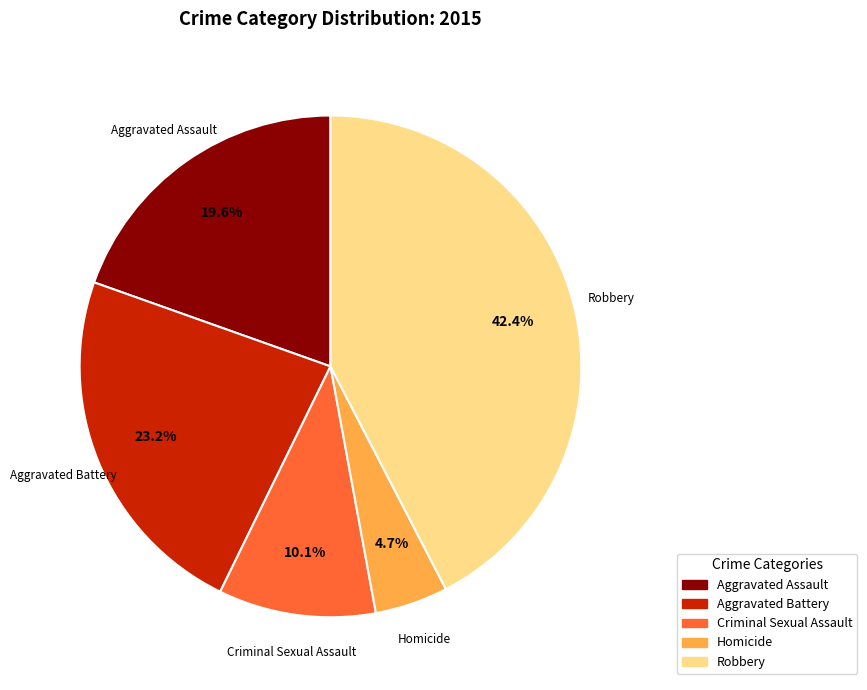

Does Aggravated Battery account for over 50% of the chart?

No